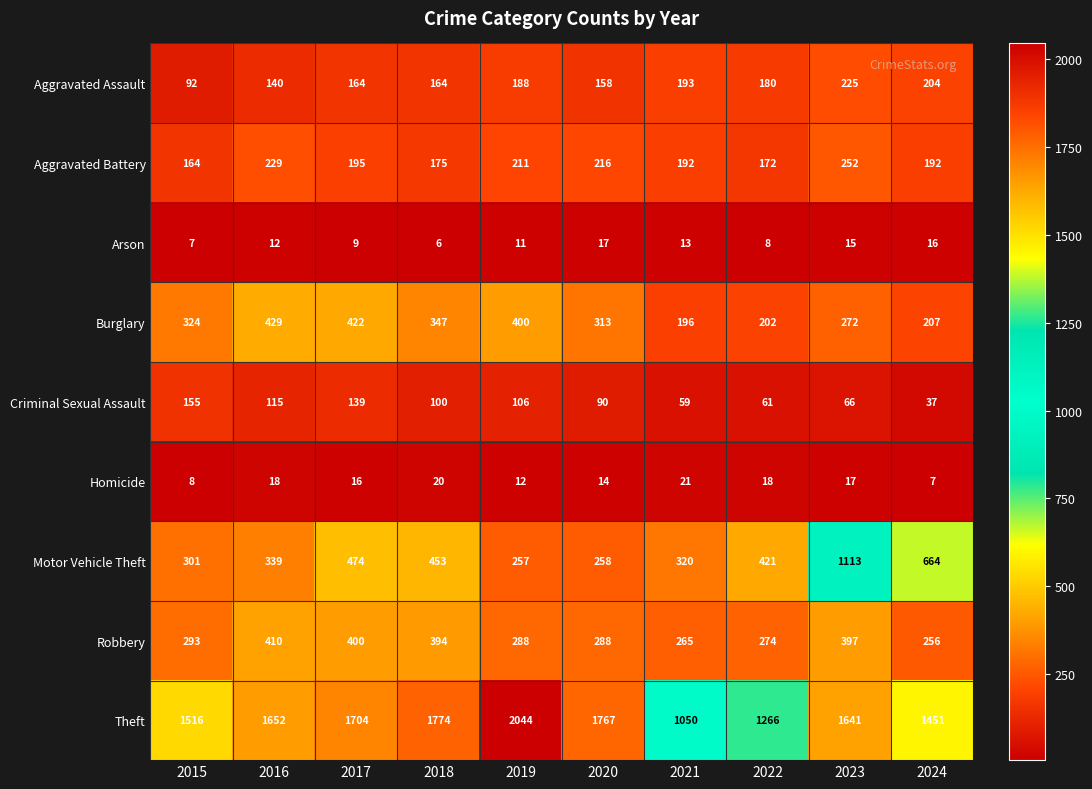

At which label does Theft reach its minimum?

2021